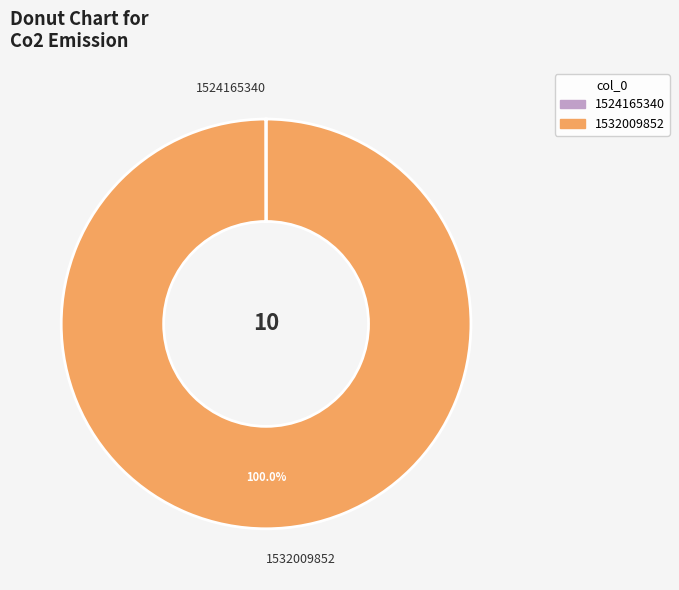

Is there any slice that represents more than half of the pie?

Yes